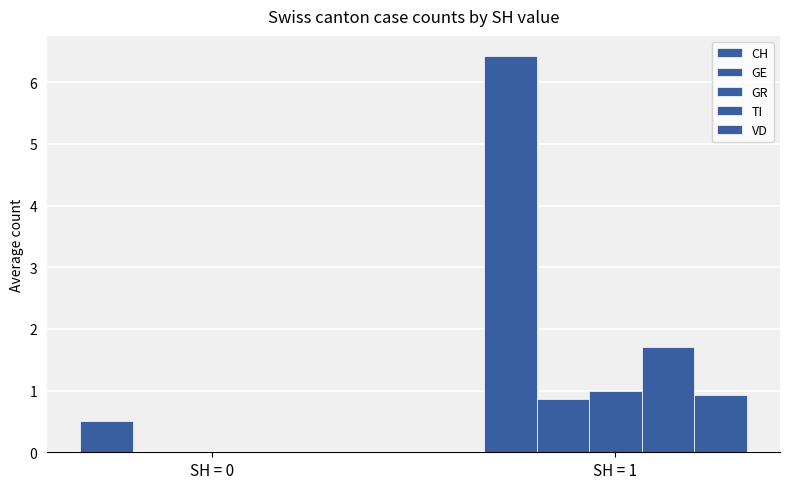

Are the bars horizontal?

No